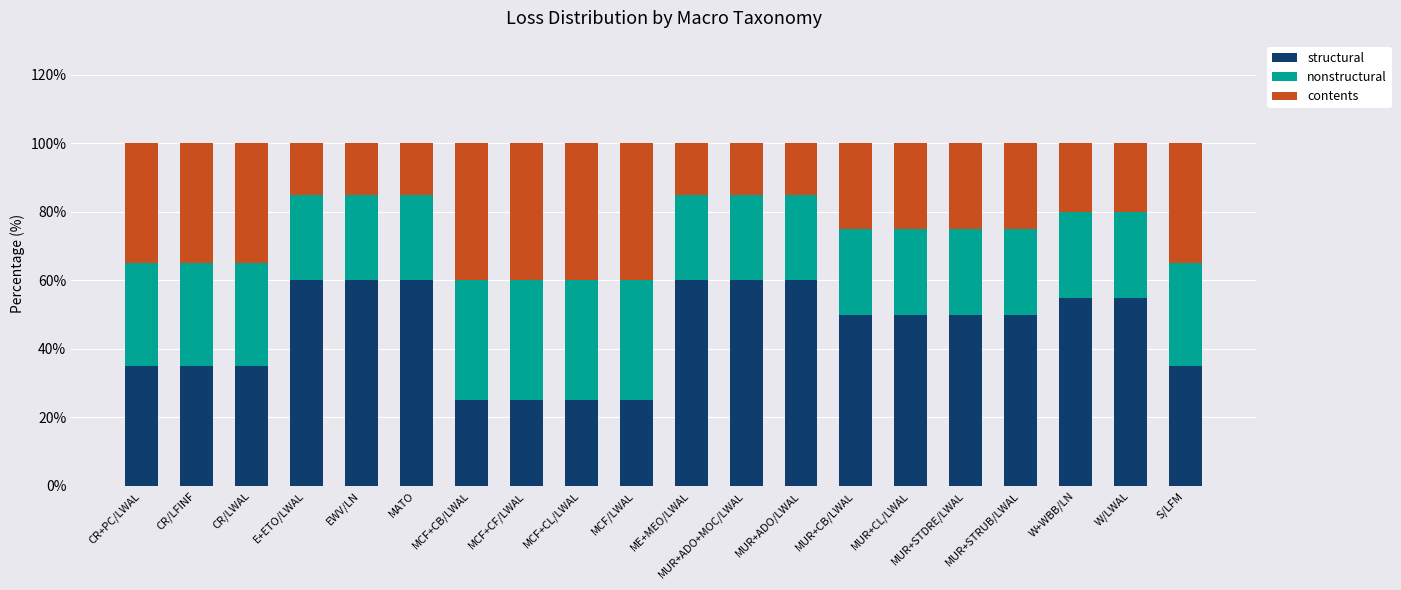

Read the structural value at E+ETO/LWAL.

60